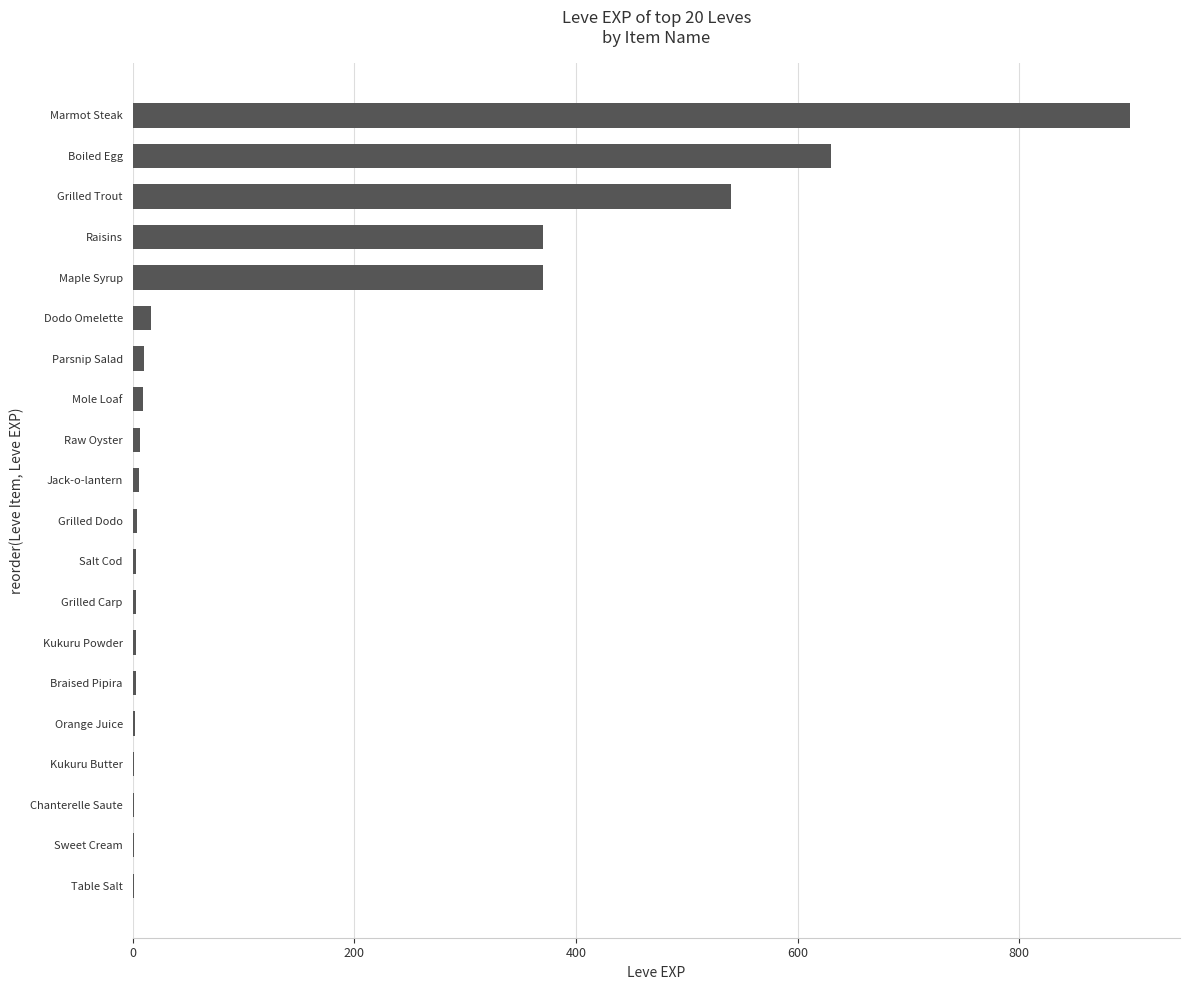

Which label corresponds to the largest value in the chart?

Marmot Steak